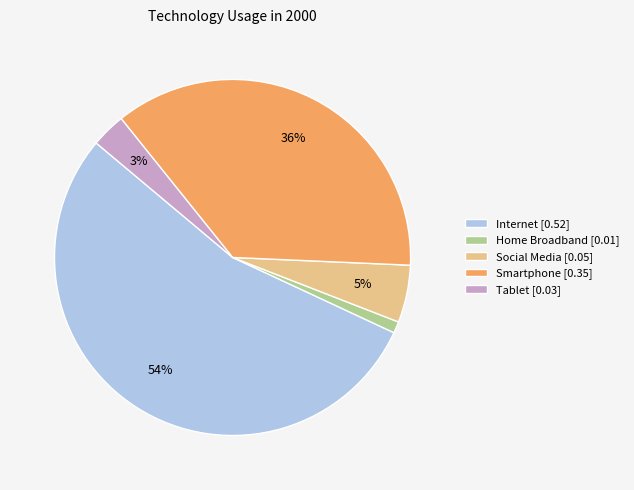

Do Smartphone [0.35] and Home Broadband [0.01] together represent more than half of the pie?

No